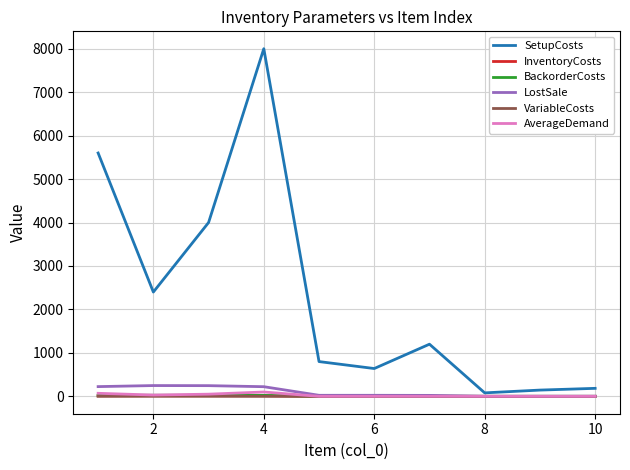

Count the number of data series in this chart.

6